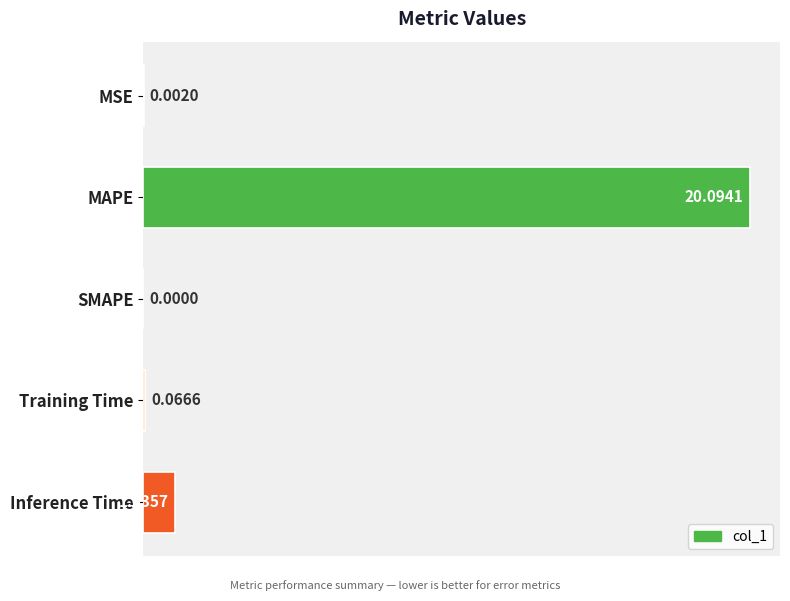

Which label corresponds to the largest value in the chart?

MAPE